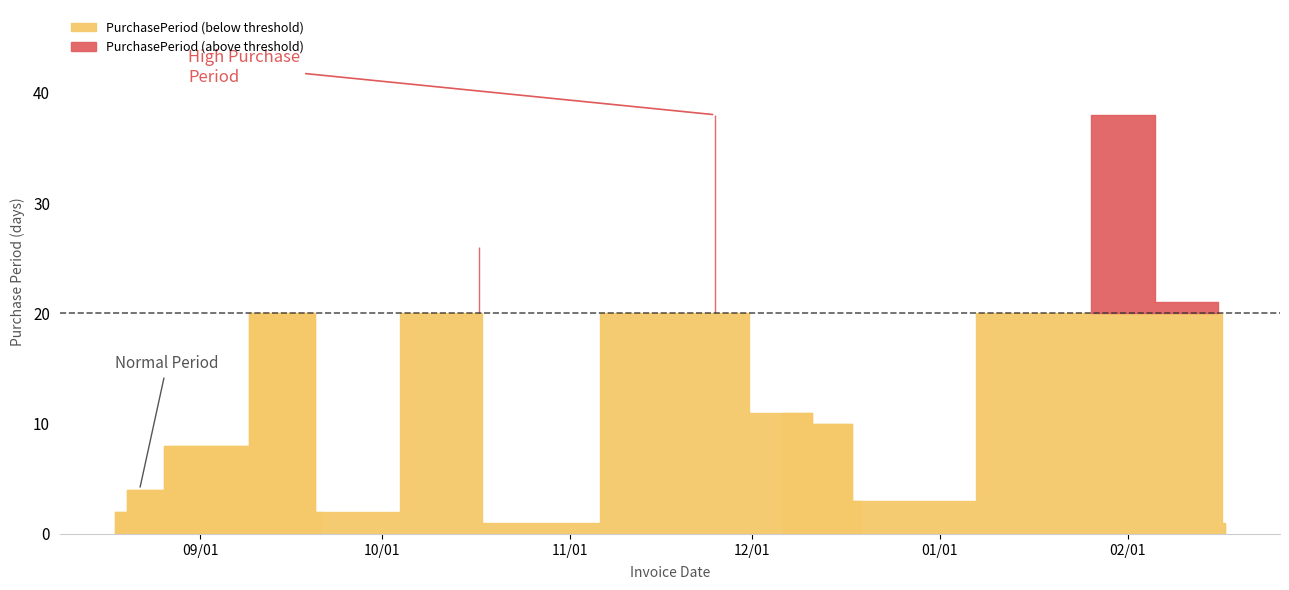

Rank the categories by value from lowest to highest.

2016-10-18, 2017-02-17, 2016-08-18, 2016-09-21, 2016-12-19, 2016-08-22, 2016-08-30, 2016-12-16, 2016-12-06, 2016-09-19, 2017-02-16, 2016-10-17, 2016-11-25, 2017-01-26